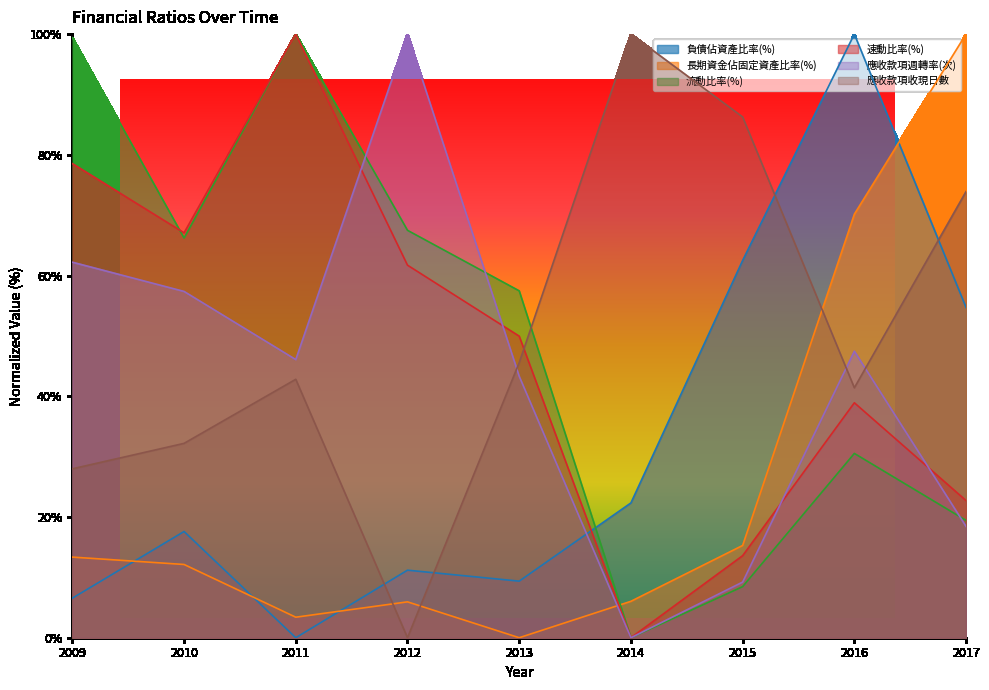

How many interior local valleys does the 速動比率(%) series have?

2